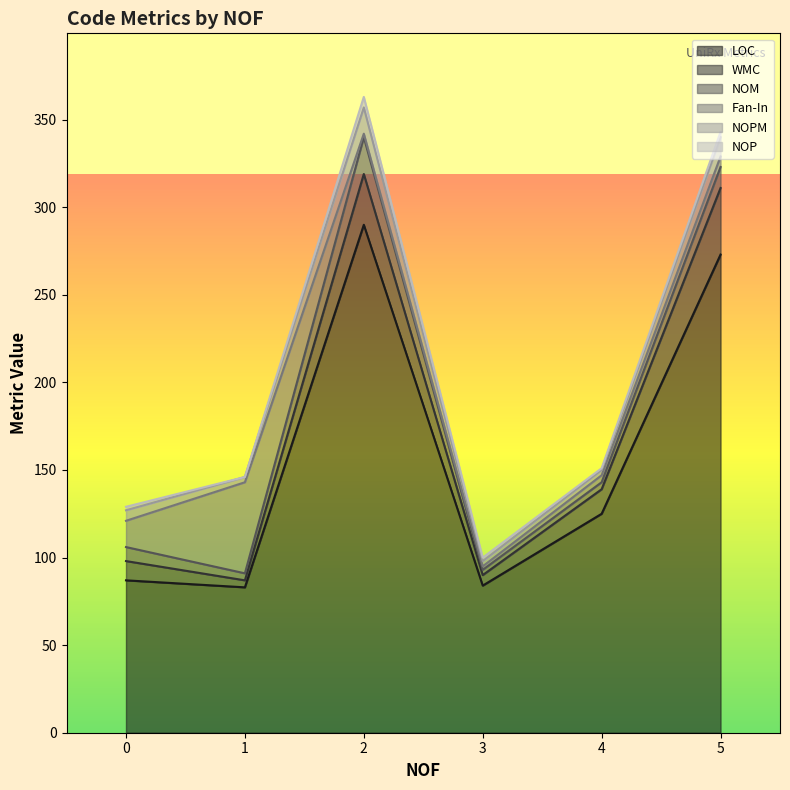

What is the difference between the second highest and minimum values in the NOPM series?

11